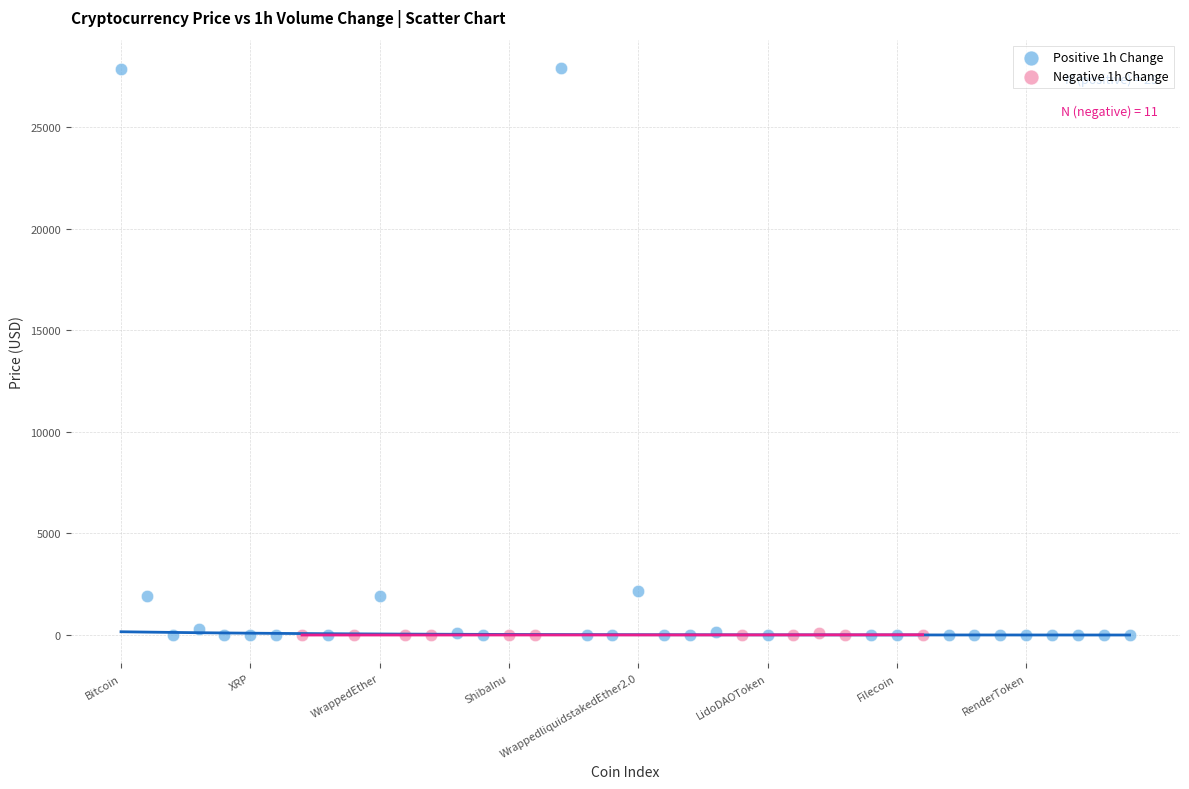

Which series has the largest Y range (max minus min)?

Positive 1h Change